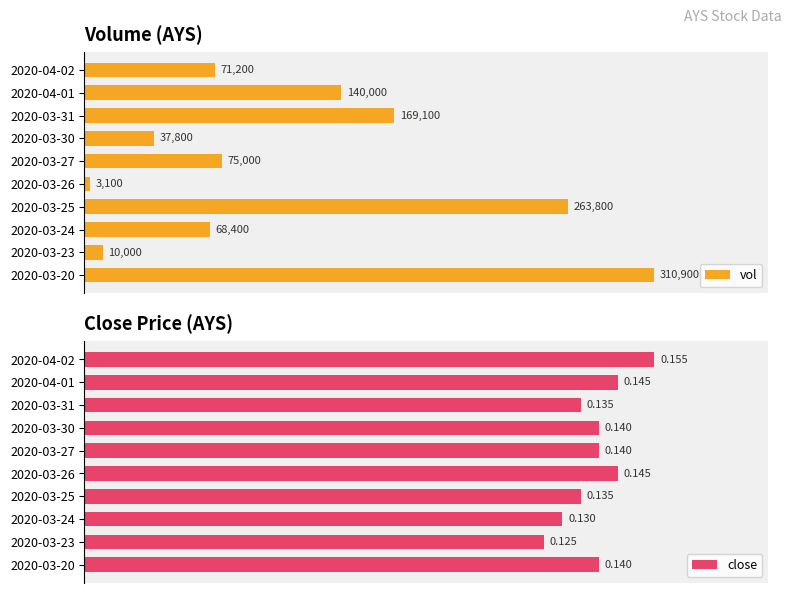

What are all the series names shown in the legend?

vol, close